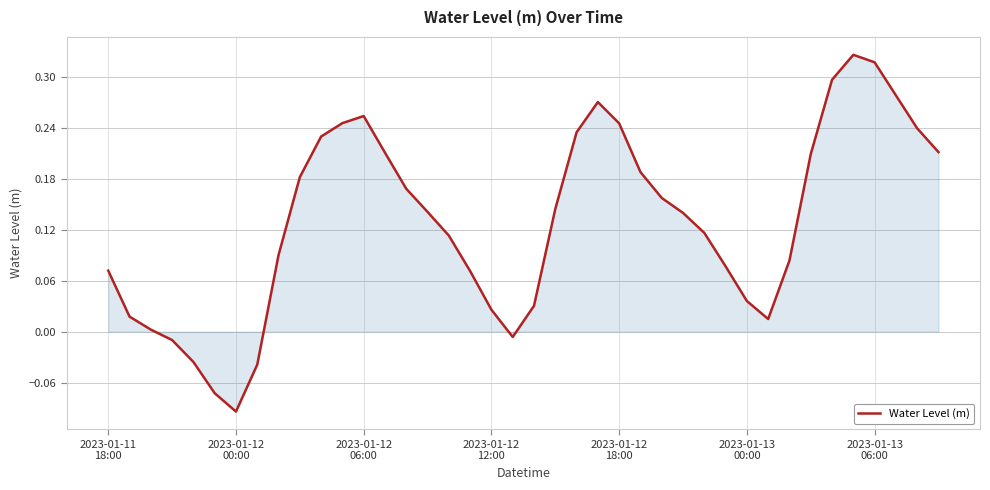

What is the difference between the maximum and minimum values?

0.4